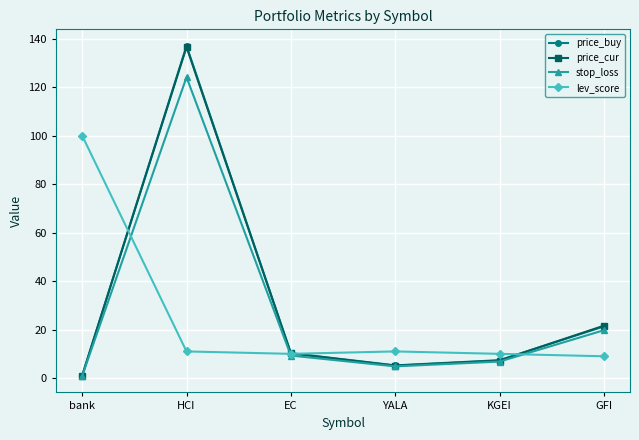

How many values in the price_cur series exceed 10?

3